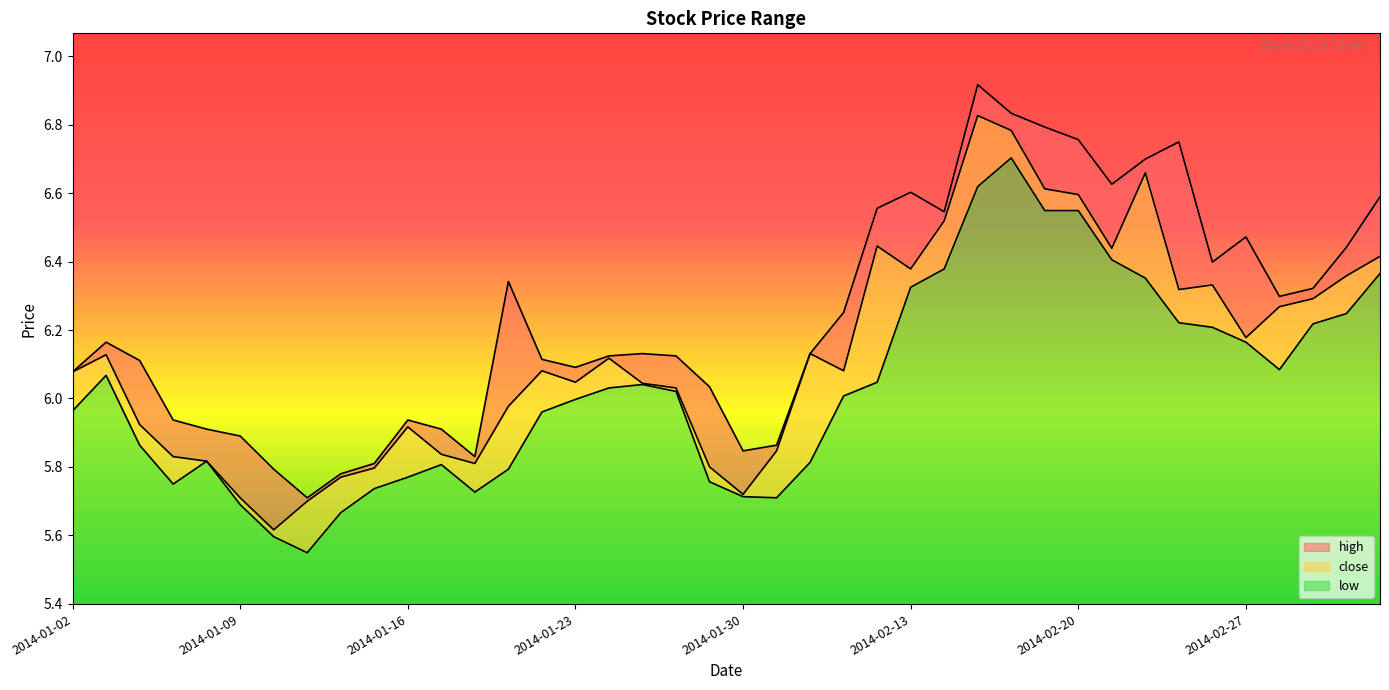

The high series shows 6.8 at 2014-02-18. True or false?

True